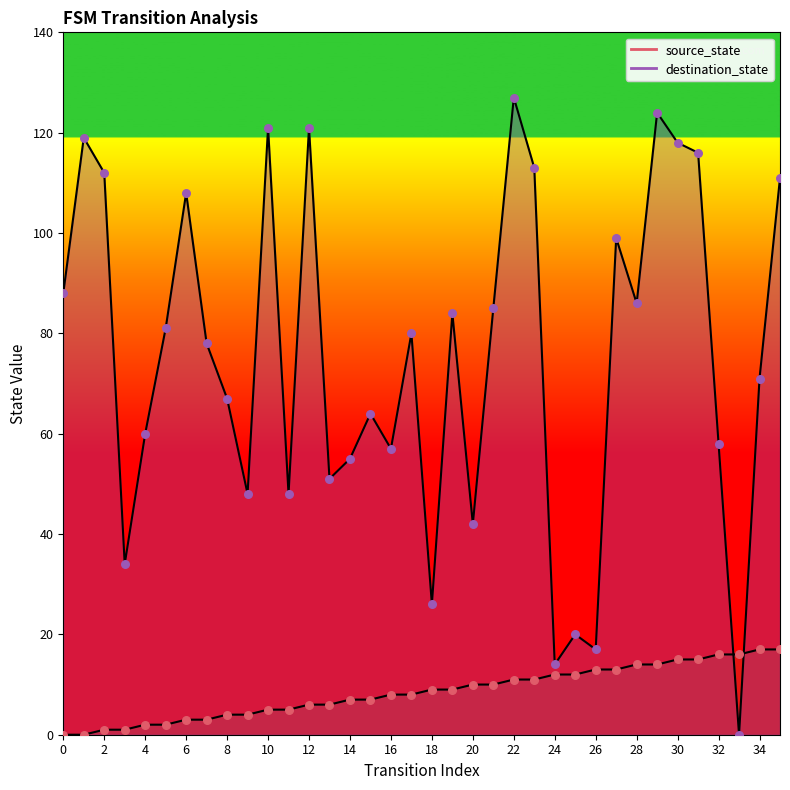

Which series contains the highest Y value?

destination_state